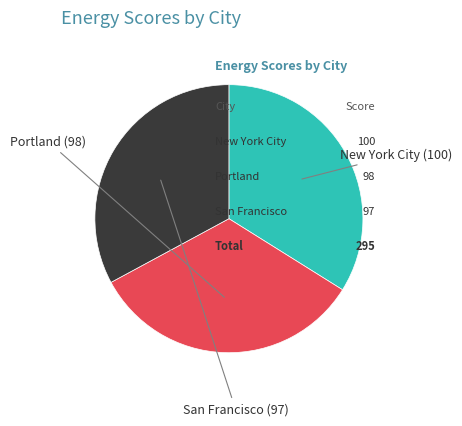

Does any single category account for the majority?

No